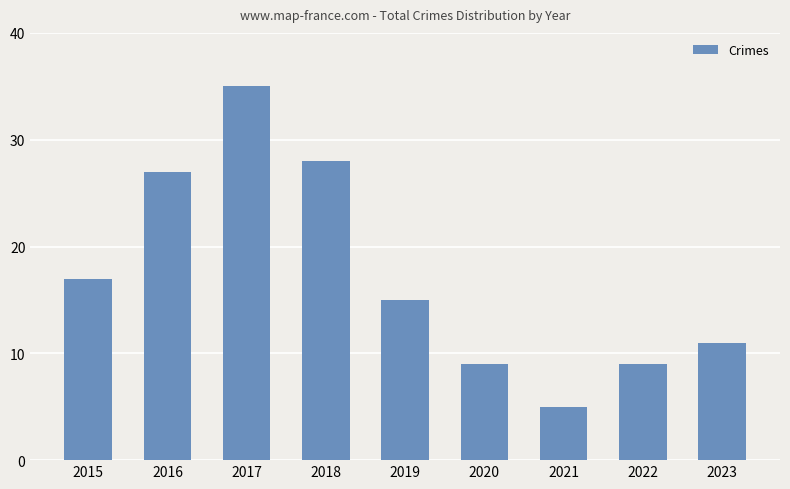

The value at 2018 is 28. True or false?

True